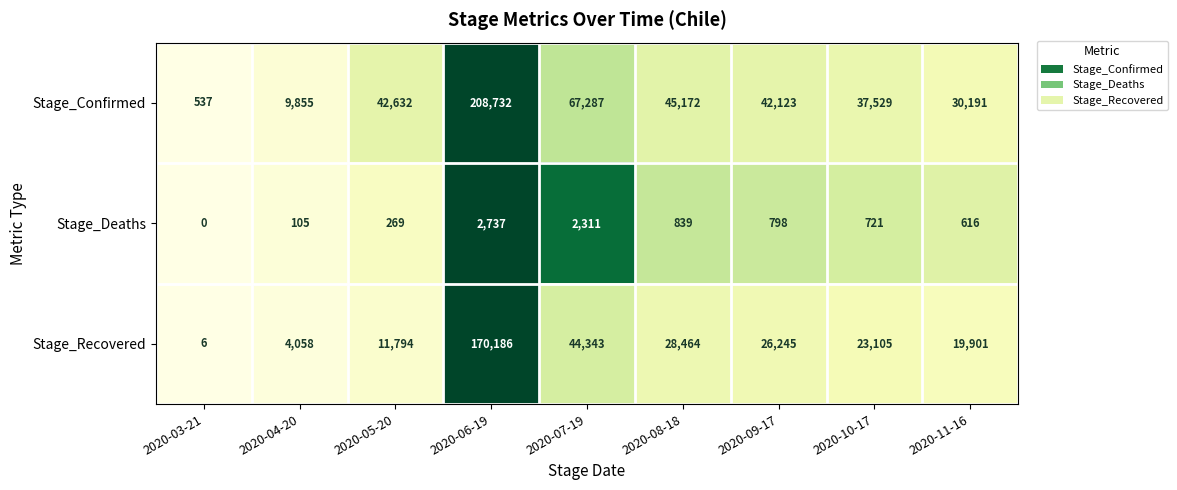

Which series has the largest total across all categories?

Stage_Confirmed